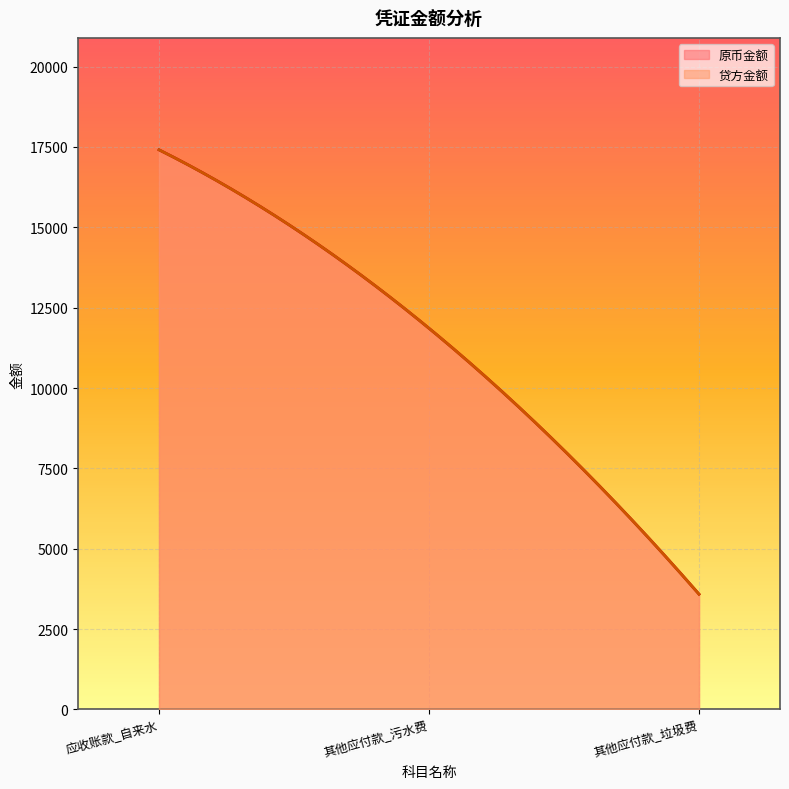

What is the average value of the 贷方金额 series?

10952.0